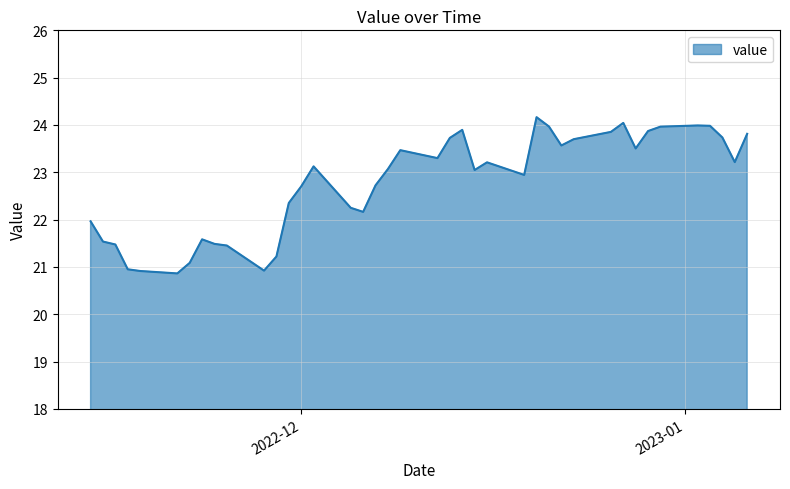

What is the minimum value shown in the chart?

20.9